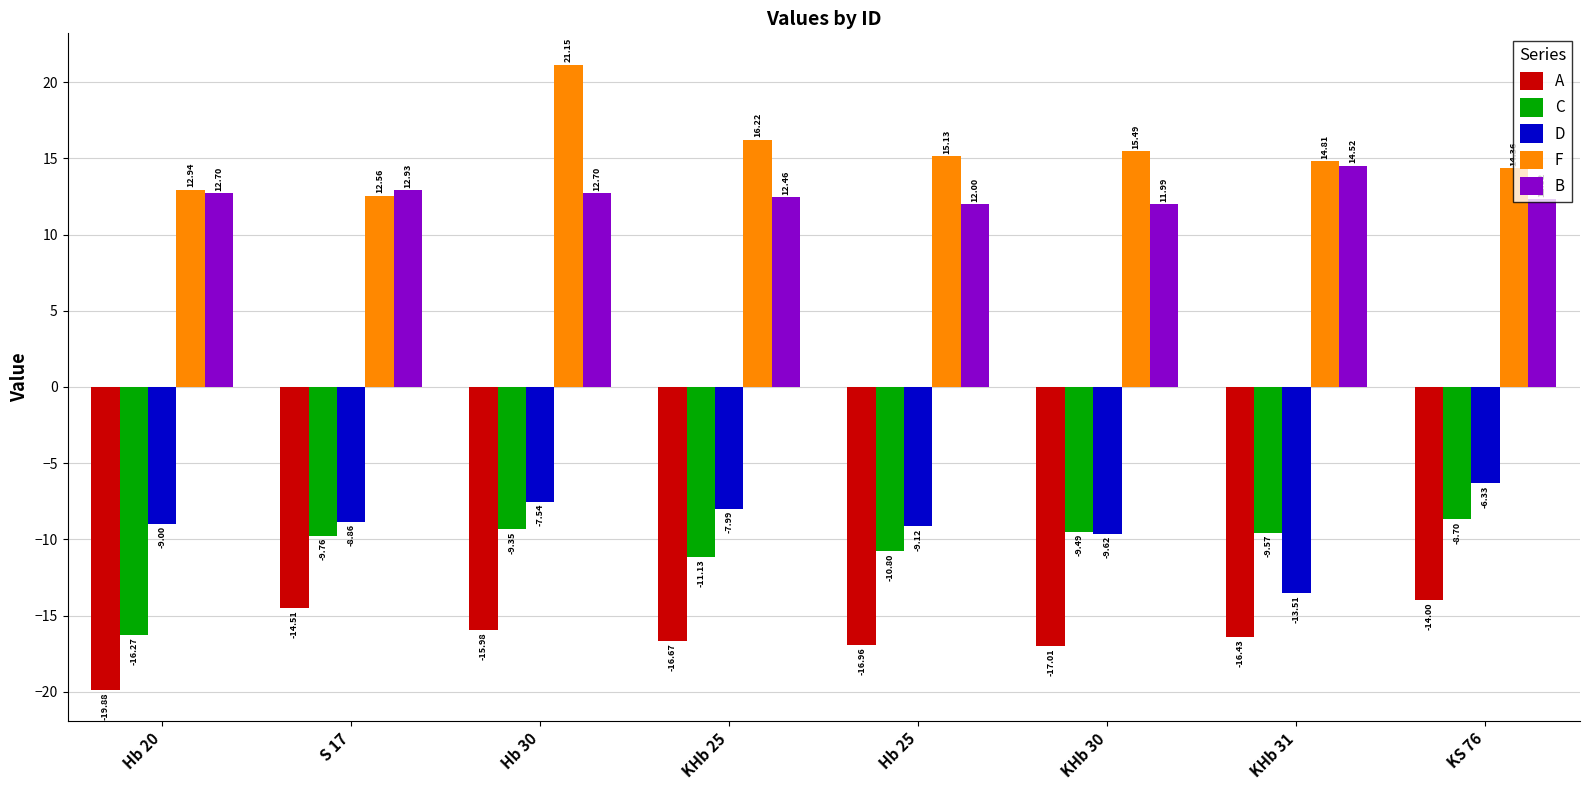

Is it true that B equals 14.5 at KHb 31?

True